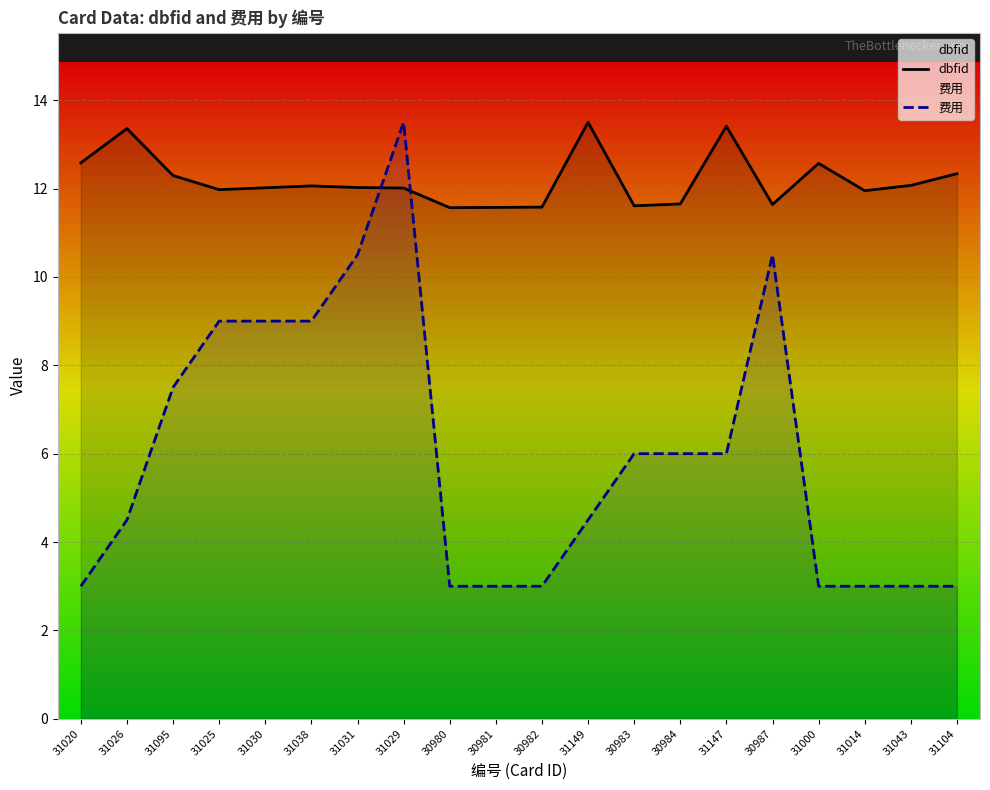

Where is 费用 nearest to the value 8?

31095